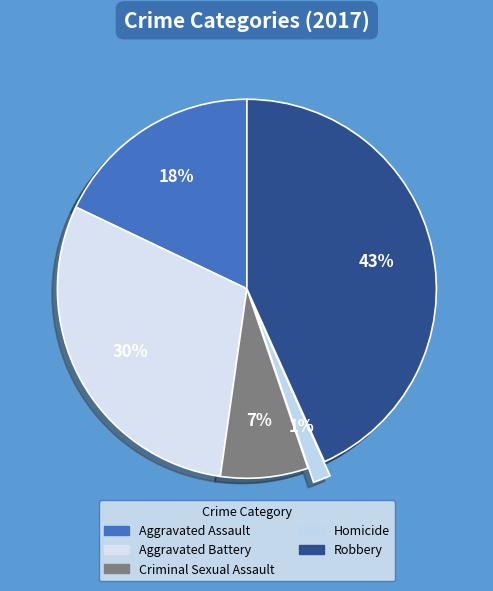

Which category has the smallest portion of the pie?

Homicide